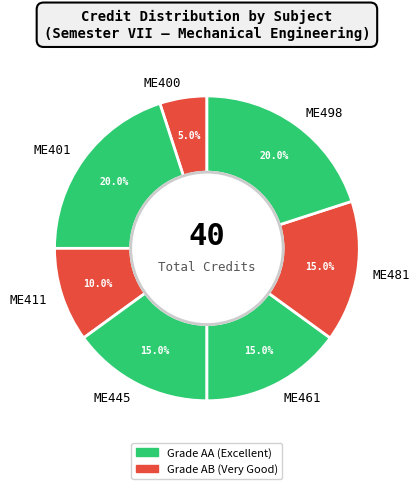

To the nearest percent, what is the combined percentage of ME445 and ME461?

30%